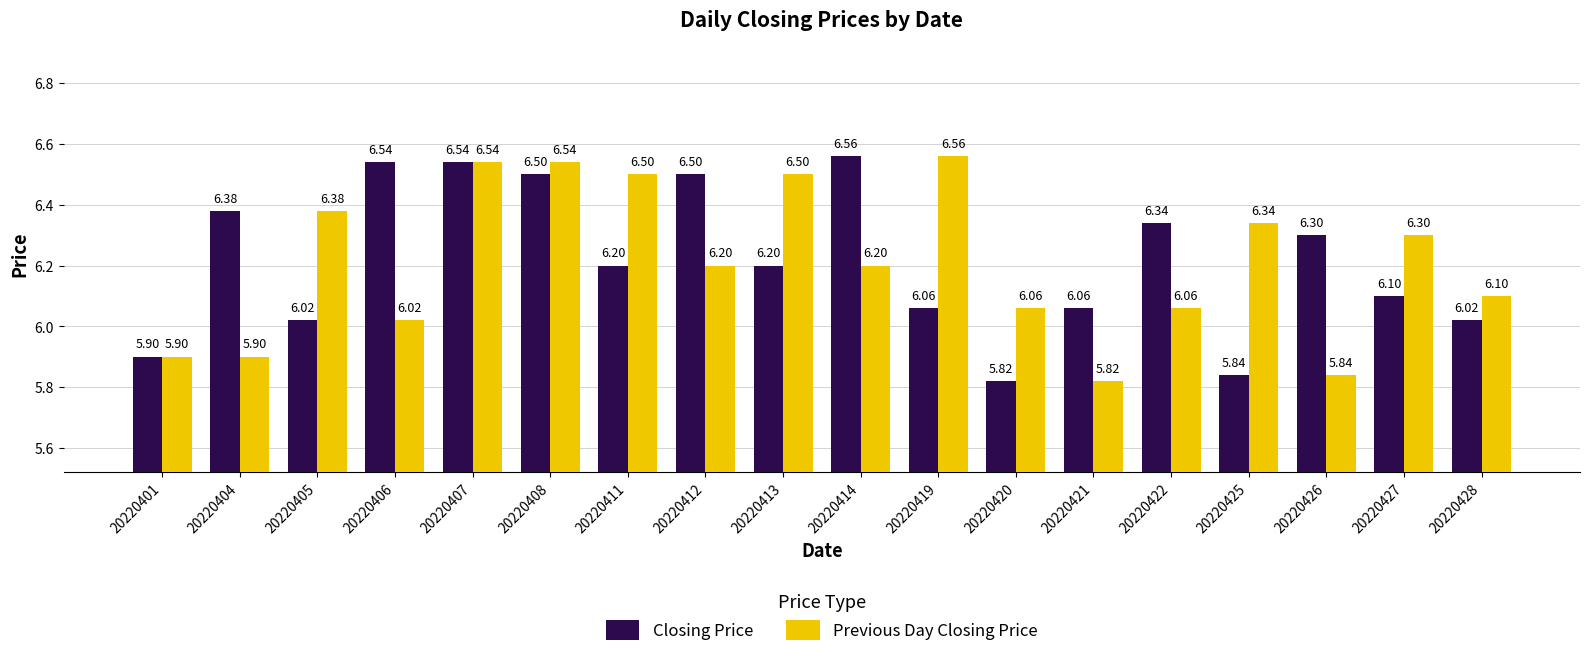

What is the total value across all series at 20220411?

12.7